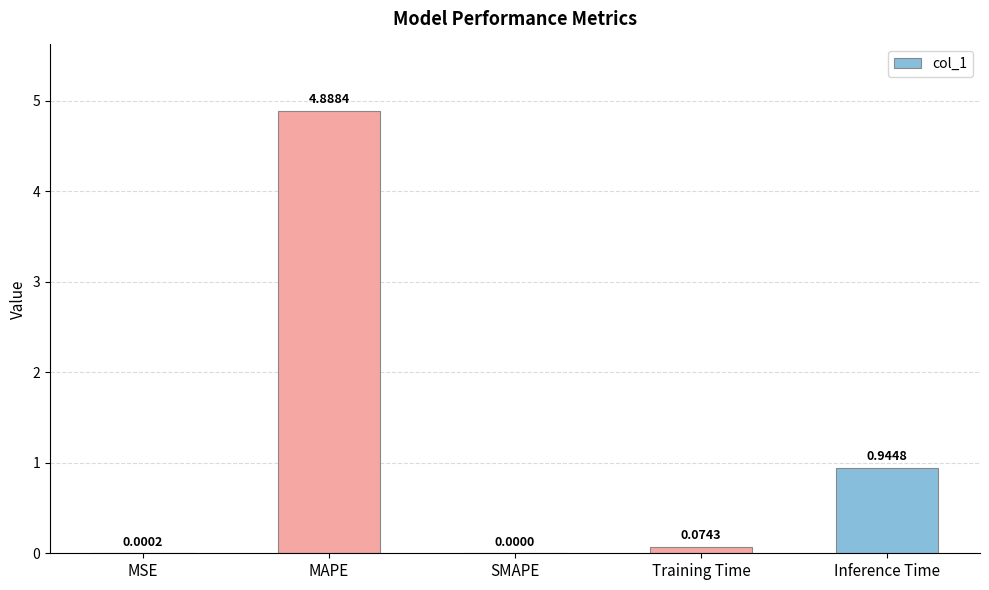

What is the sum of all values?

5.9